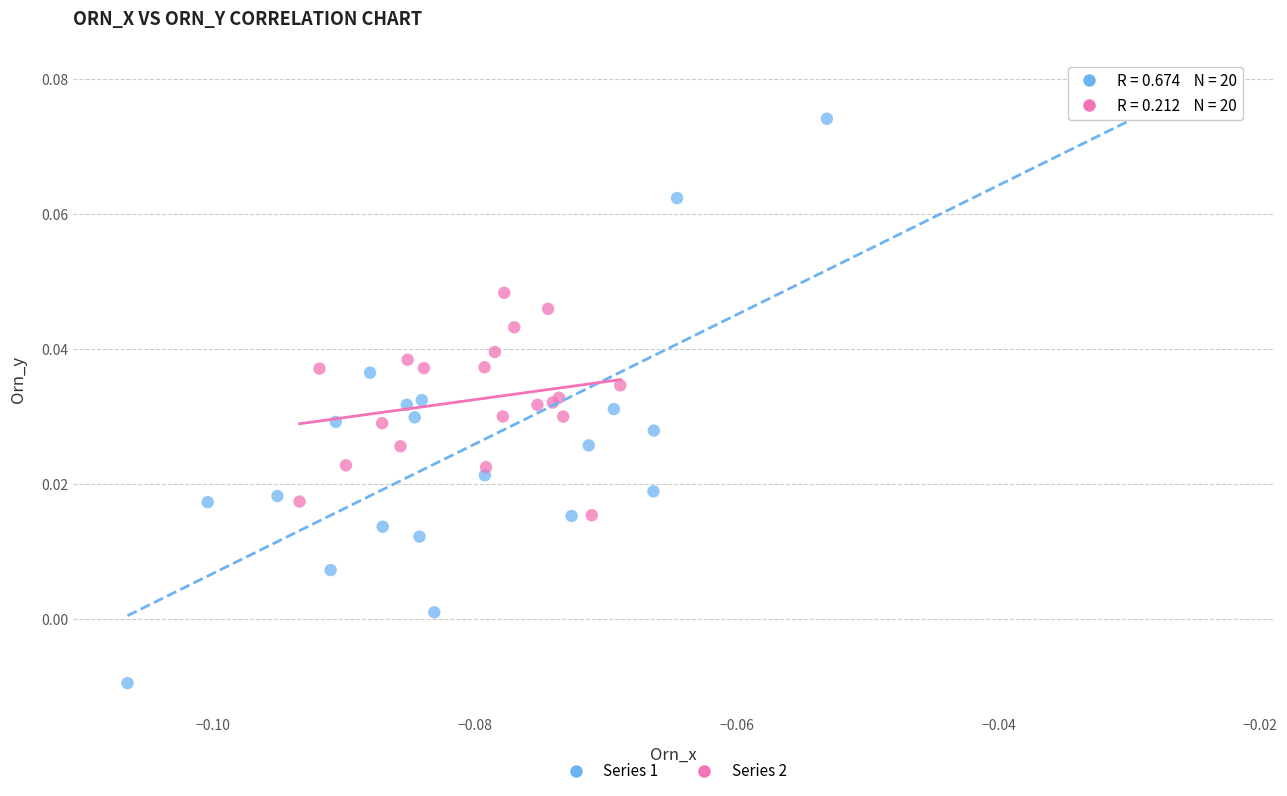

What are all the series names shown in the legend?

Series 1, Series 2